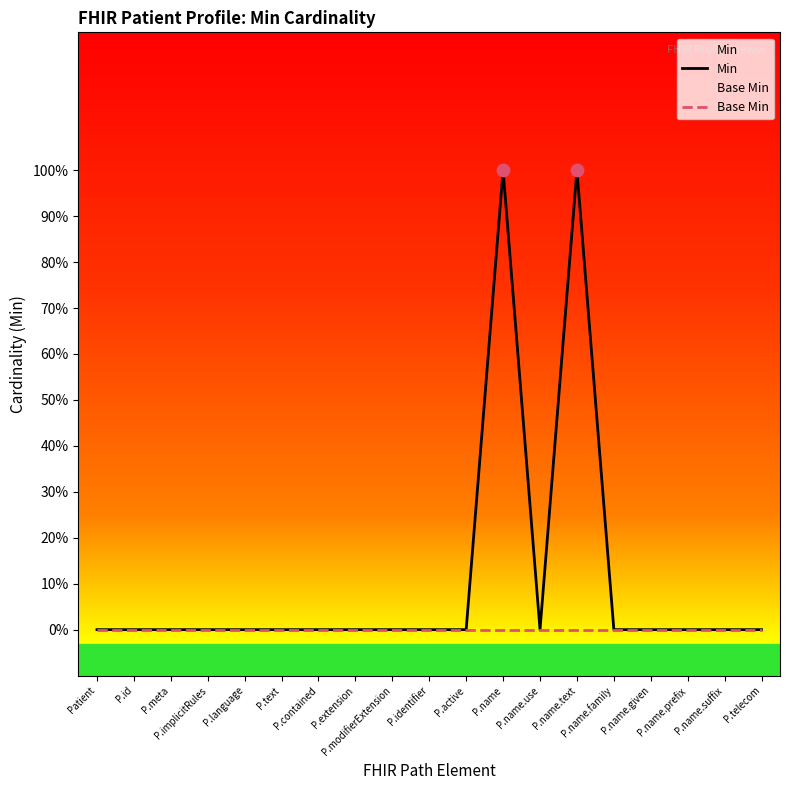

Which series reaches the maximum Y coordinate?

Min